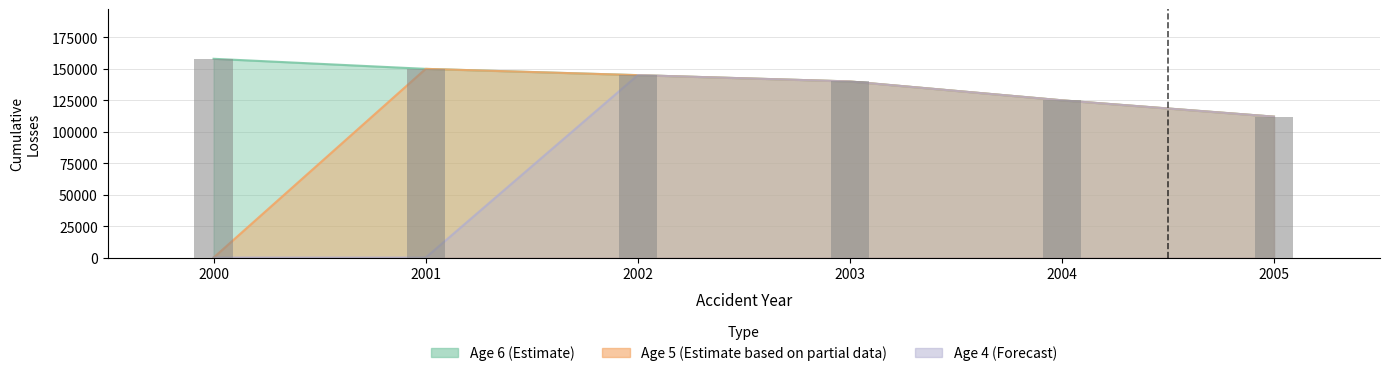

At which category is the sum across all series the highest?

2002